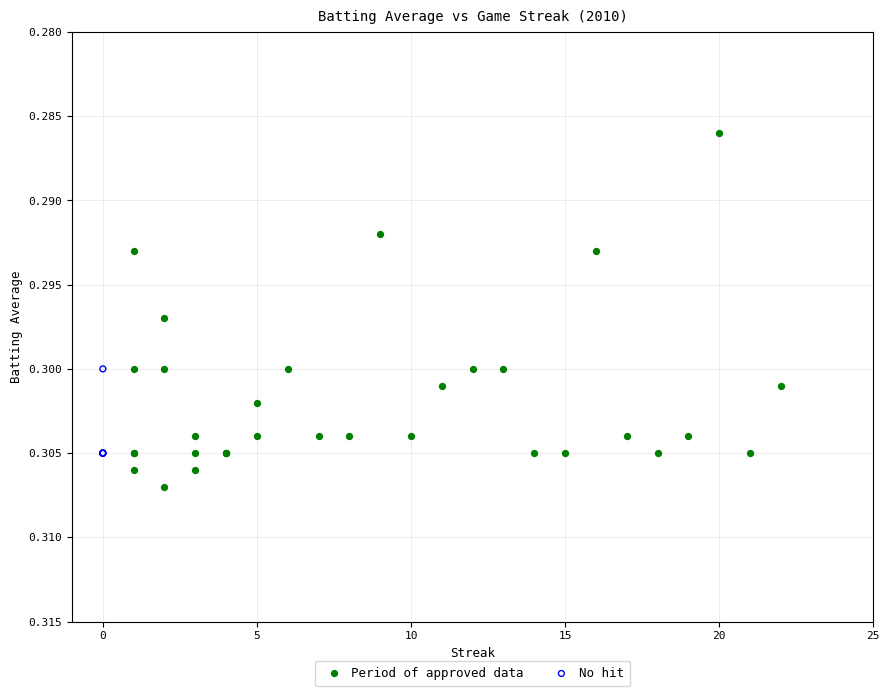

Which series reaches the minimum Y coordinate?

Period of approved data